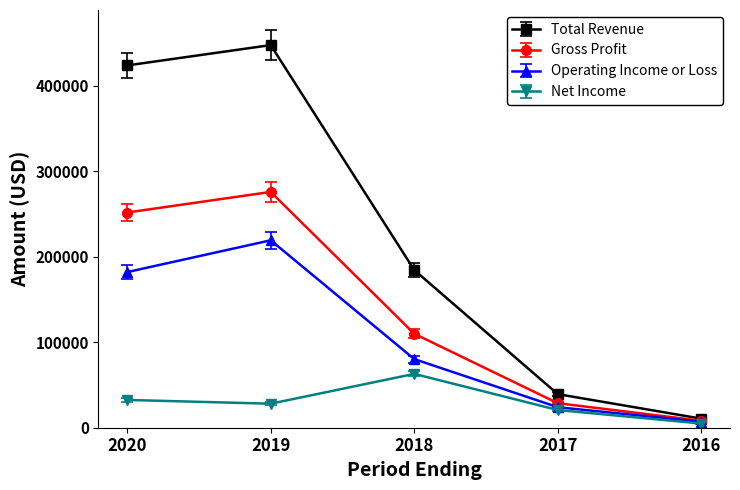

How many data points in Gross Profit are less than 110000?

2